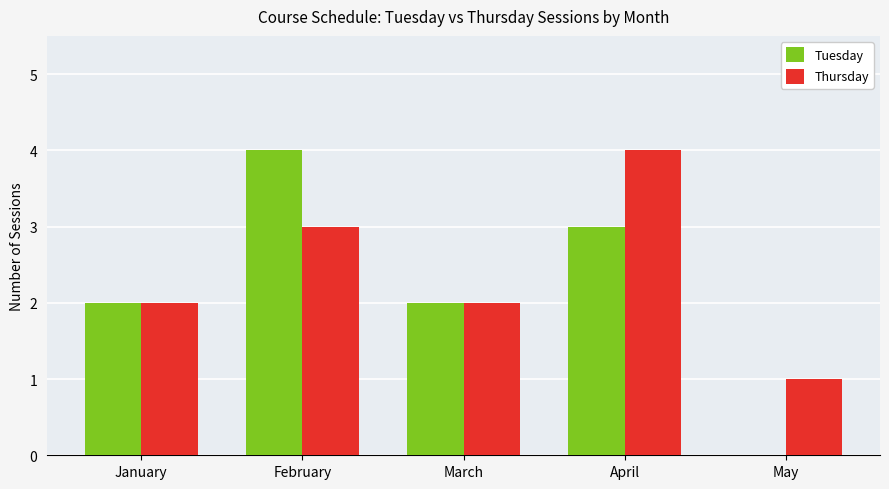

Is the value of Thursday at May greater than the value of Tuesday at March?

No